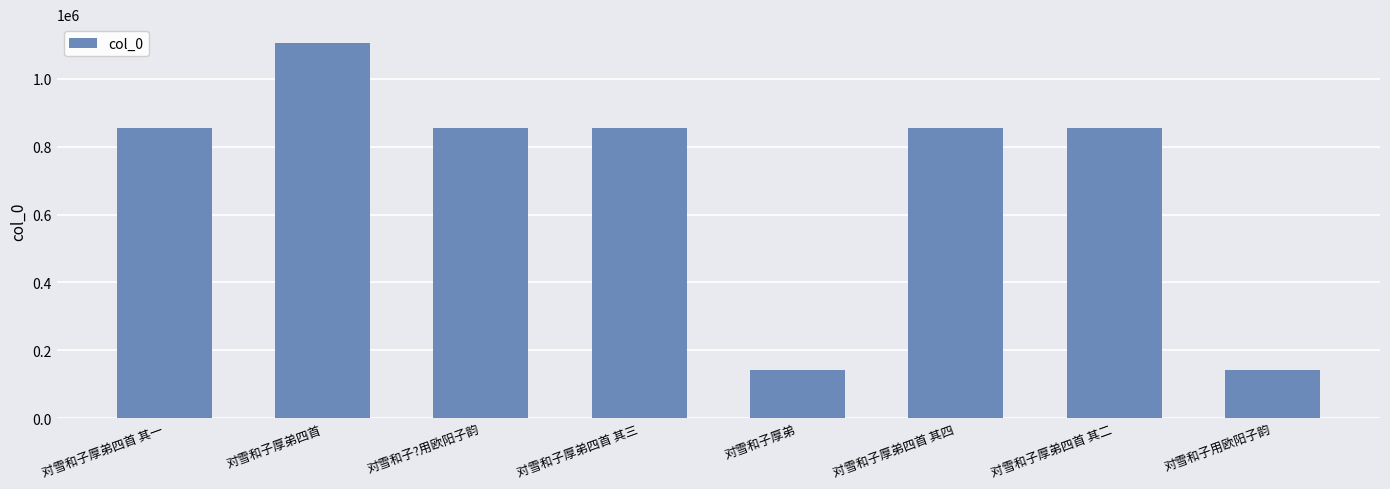

True or false: the data shows 1498148 at 对雪和子厚弟四首.

False